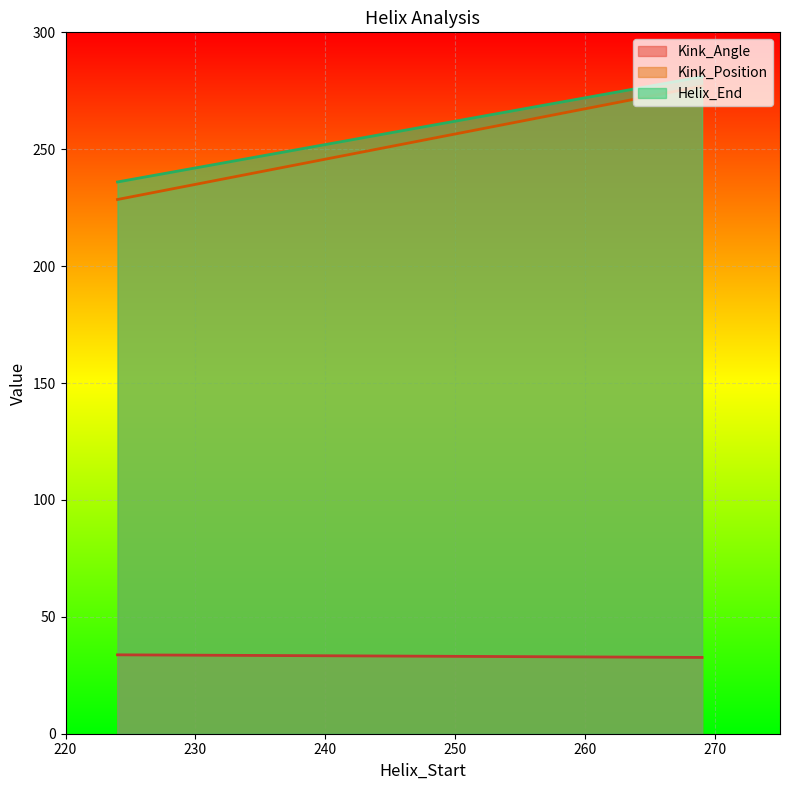

What are all the series names shown in the legend?

Kink_Angle, Kink_Position, Helix_End